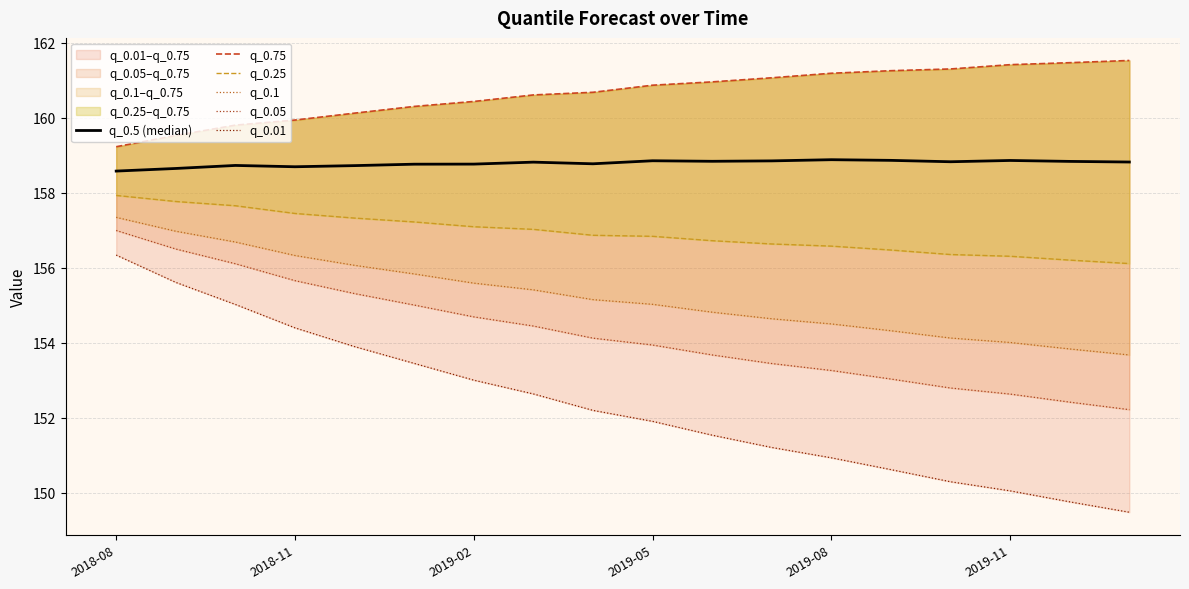

Reading left to right, transcribe all the data shown in this chart.

q_0.5 (median): 158.6	158.7	158.7	158.7	158.7	158.8	158.8	158.8	158.8	158.9	158.8	158.9	158.9	158.9	158.8	158.9	158.8	158.8
q_0.75: 159.2	159.5	159.8	159.9	160.1	160.3	160.4	160.6	160.7	160.9	161.0	161.1	161.2	161.3	161.3	161.4	161.5	161.5
q_0.25: 157.9	157.8	157.7	157.5	157.3	157.2	157.1	157.0	156.9	156.8	156.7	156.6	156.6	156.5	156.4	156.3	156.2	156.1
q_0.1: 157.3	157.0	156.7	156.3	156.1	155.8	155.6	155.4	155.2	155.0	154.8	154.6	154.5	154.3	154.1	154.0	153.8	153.7
q_0.05: 157.0	156.5	156.1	155.7	155.3	155.0	154.7	154.5	154.1	153.9	153.7	153.5	153.3	153.0	152.8	152.6	152.4	152.2
q_0.01: 156.3	155.6	155.0	154.4	153.9	153.5	153.0	152.6	152.2	151.9	151.5	151.2	150.9	150.6	150.3	150.1	149.8	149.5